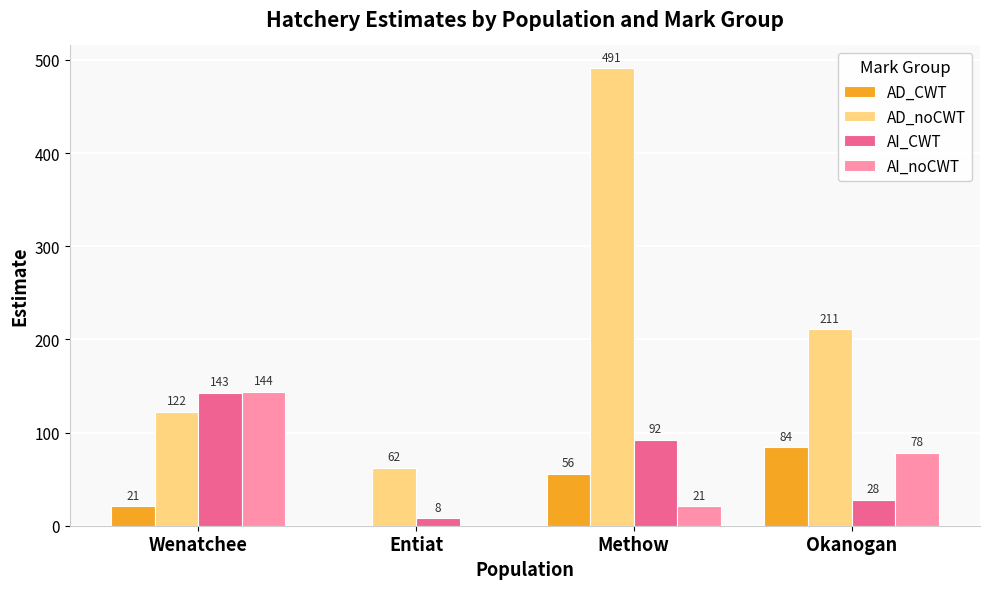

At which label is AI_noCWT closest to 72?

Okanogan